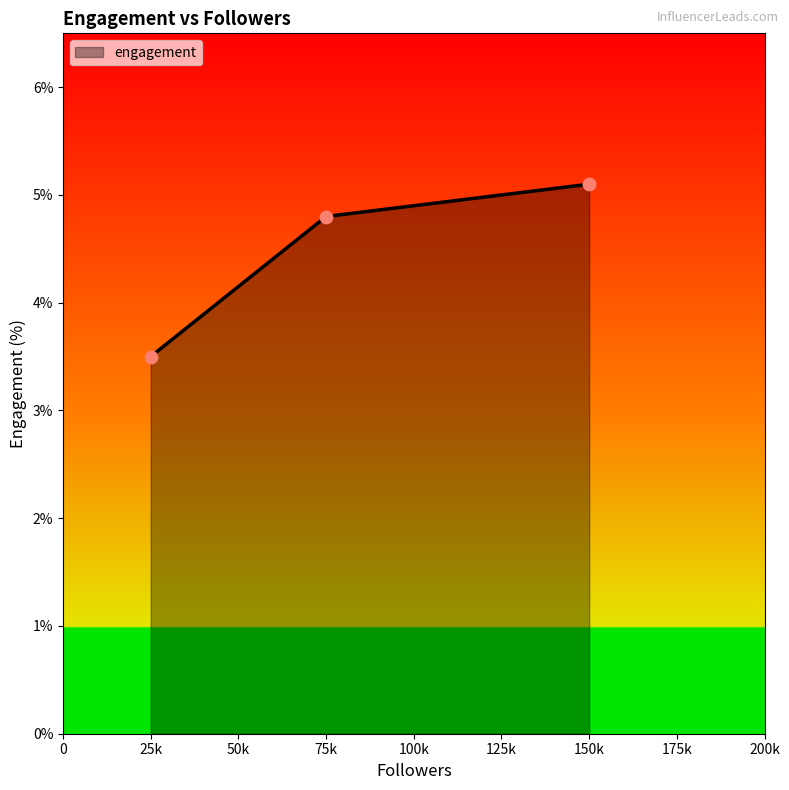

Approximately how many times larger is the value at 75k compared to 150k?

0.9